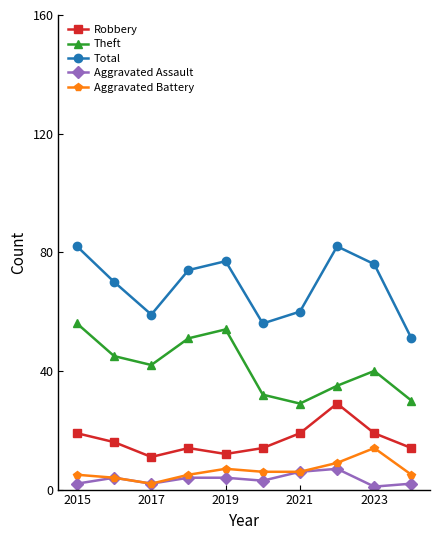

Rank the series by their maximum value, from highest to lowest.

Total, Theft, Robbery, Aggravated Battery, Aggravated Assault